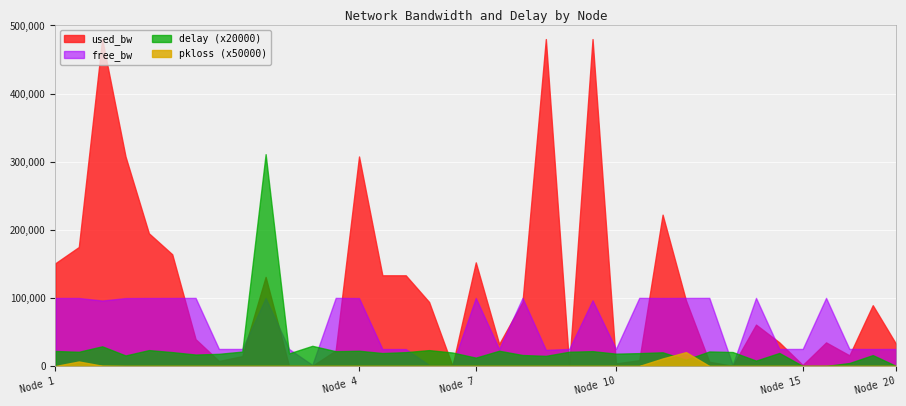

List the series in order of their peak value, lowest first.

pkloss (x50000), free_bw, delay (x20000), used_bw